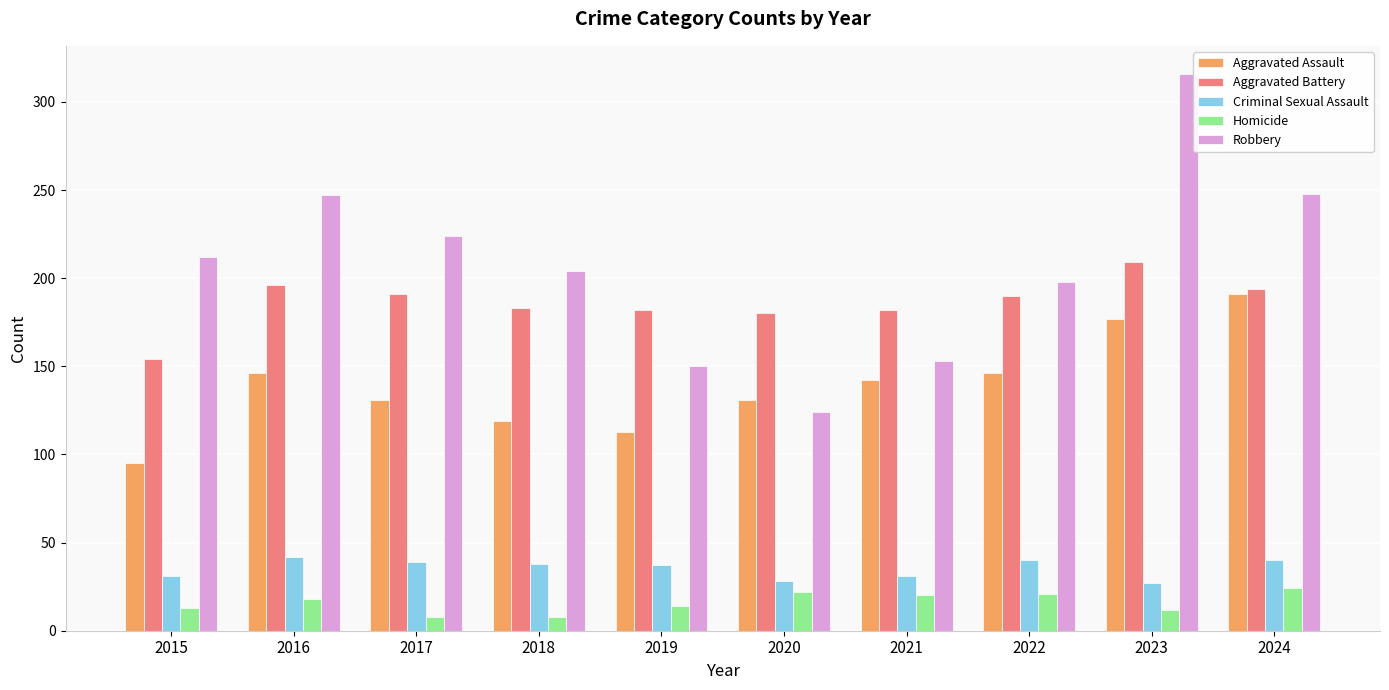

What is the sum of all Robbery values?

2076